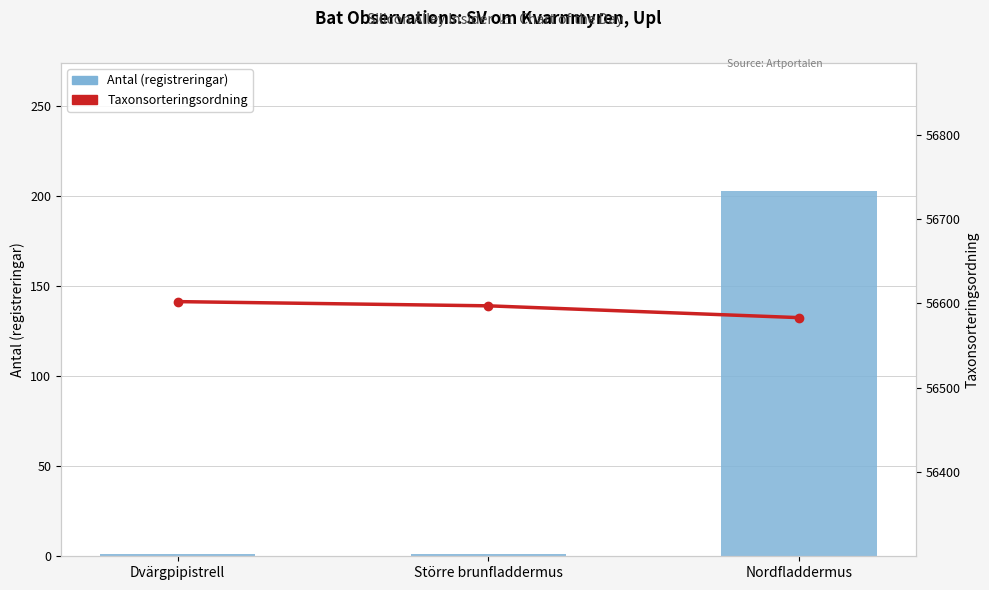

Rank the series by their maximum value, from lowest to highest.

Antal (registreringar), Taxonsorteringsordning